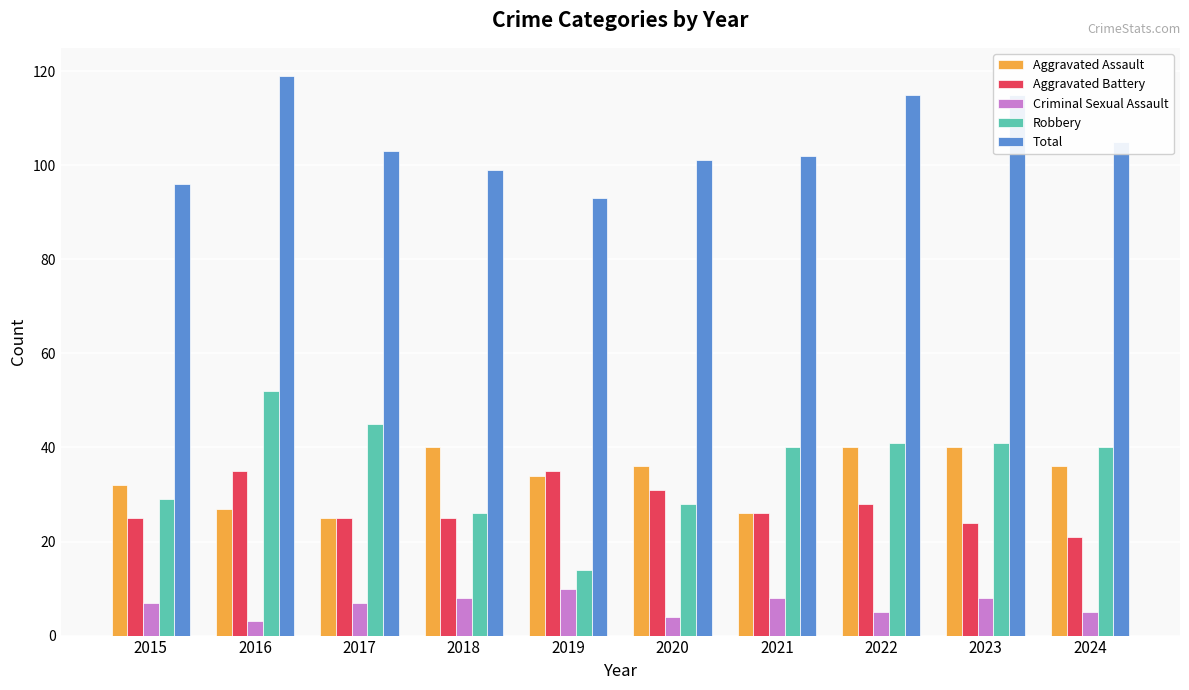

The Criminal Sexual Assault series shows 5 at 2024. True or false?

True